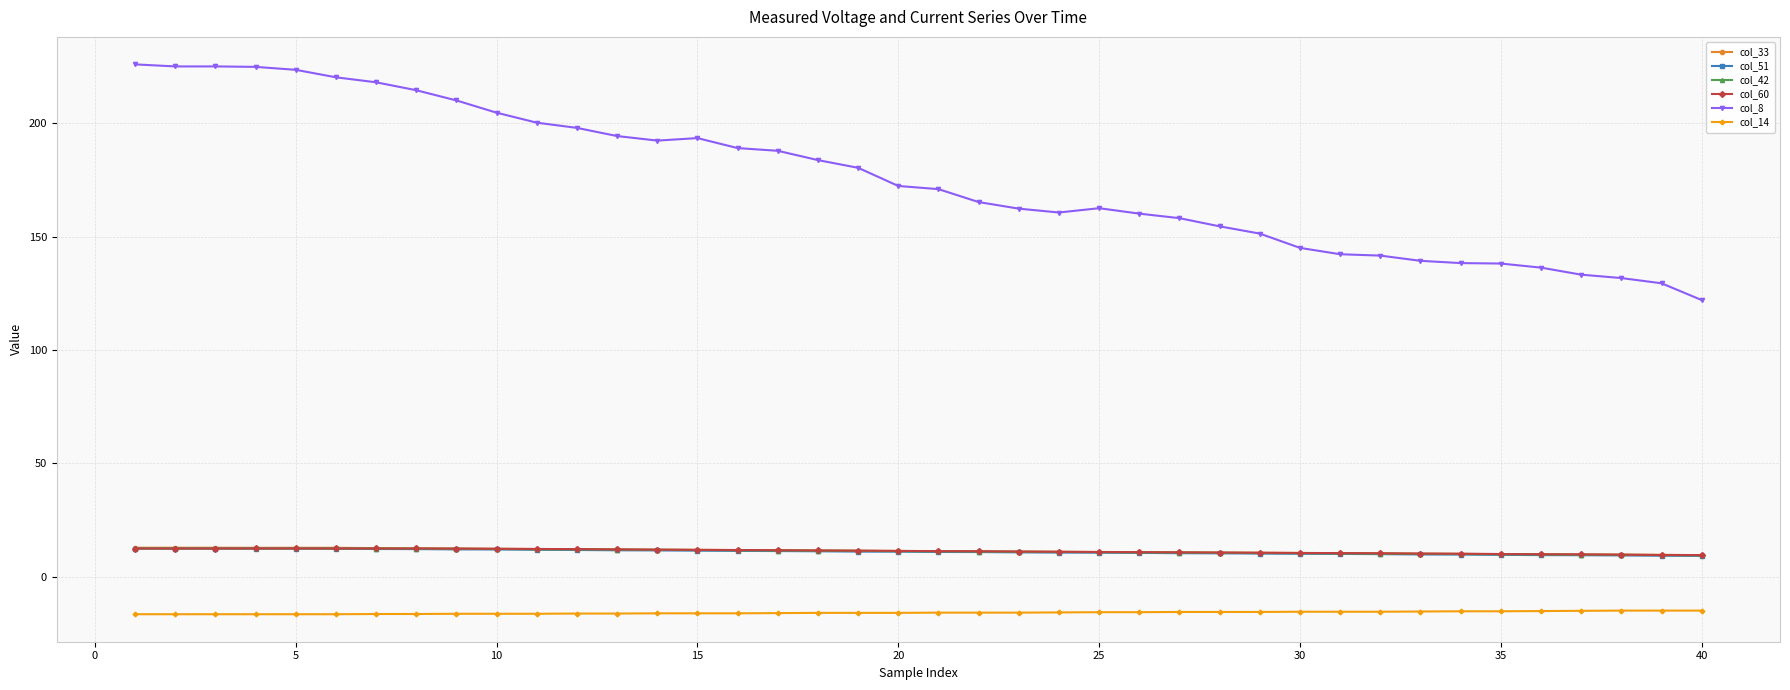

Which series has the largest total across all categories?

col_8